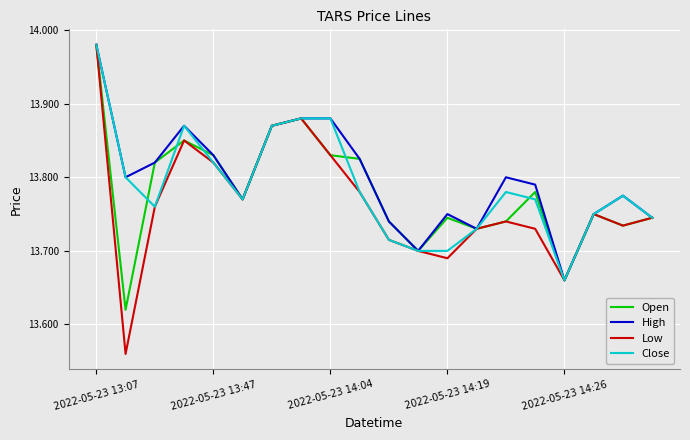

Which series has the widest spread of values?

Low